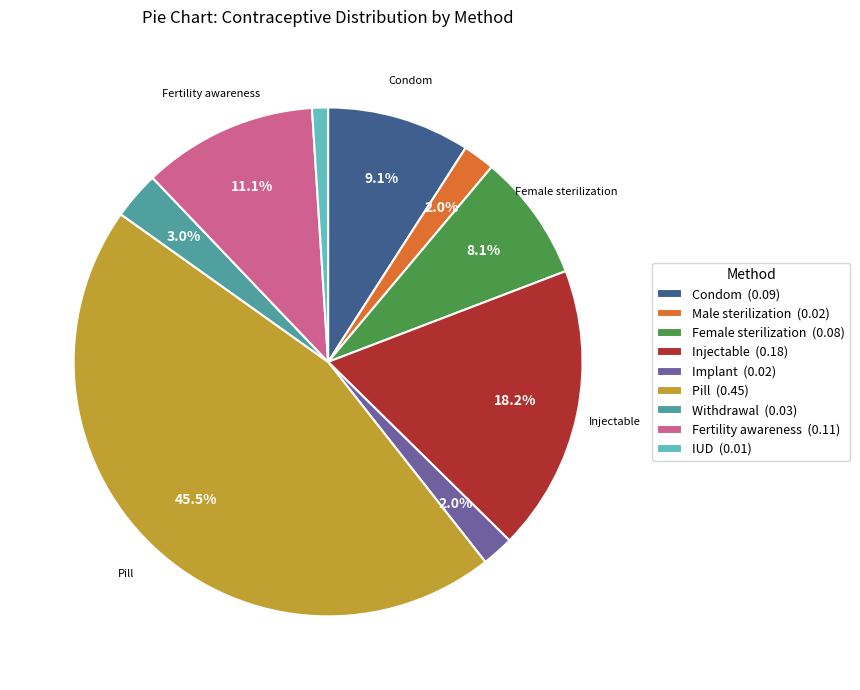

To the nearest percent, what is the average slice percentage?

11%